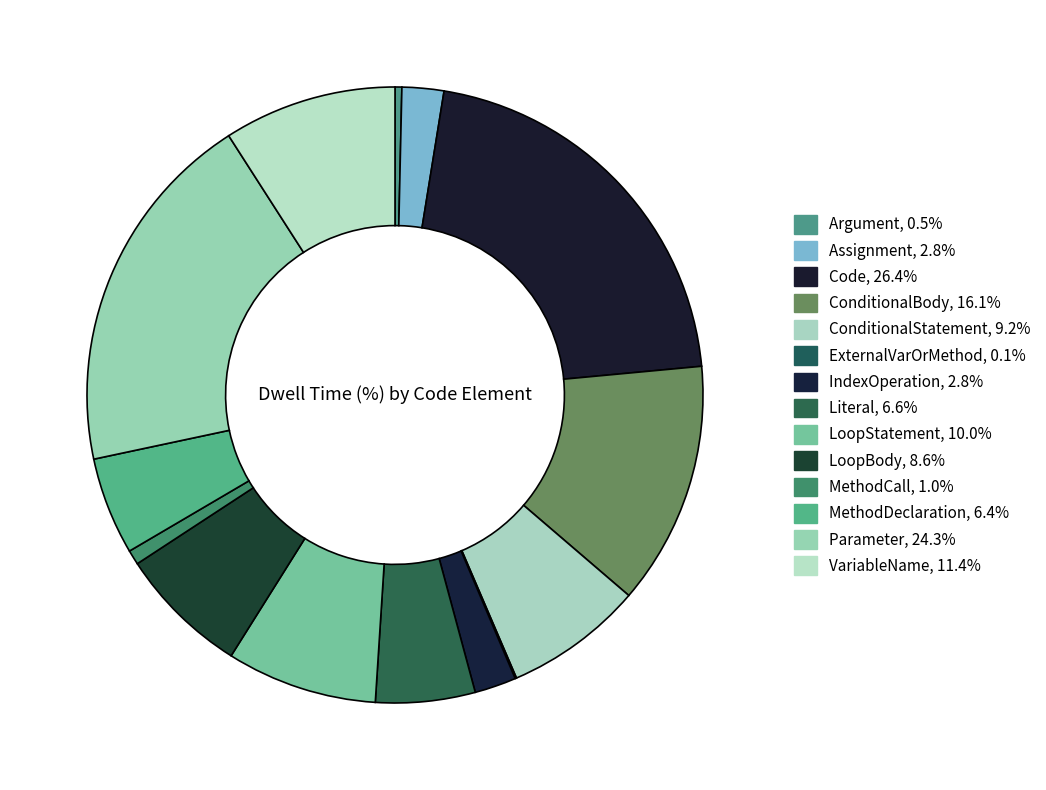

What percentage is the Parameter slice, to the nearest percent?

19%